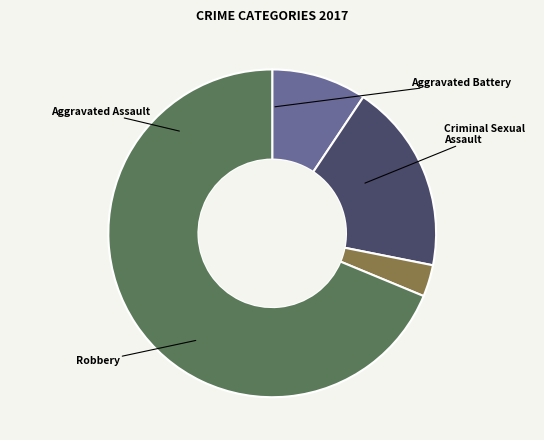

How many slices are in this pie chart?

4